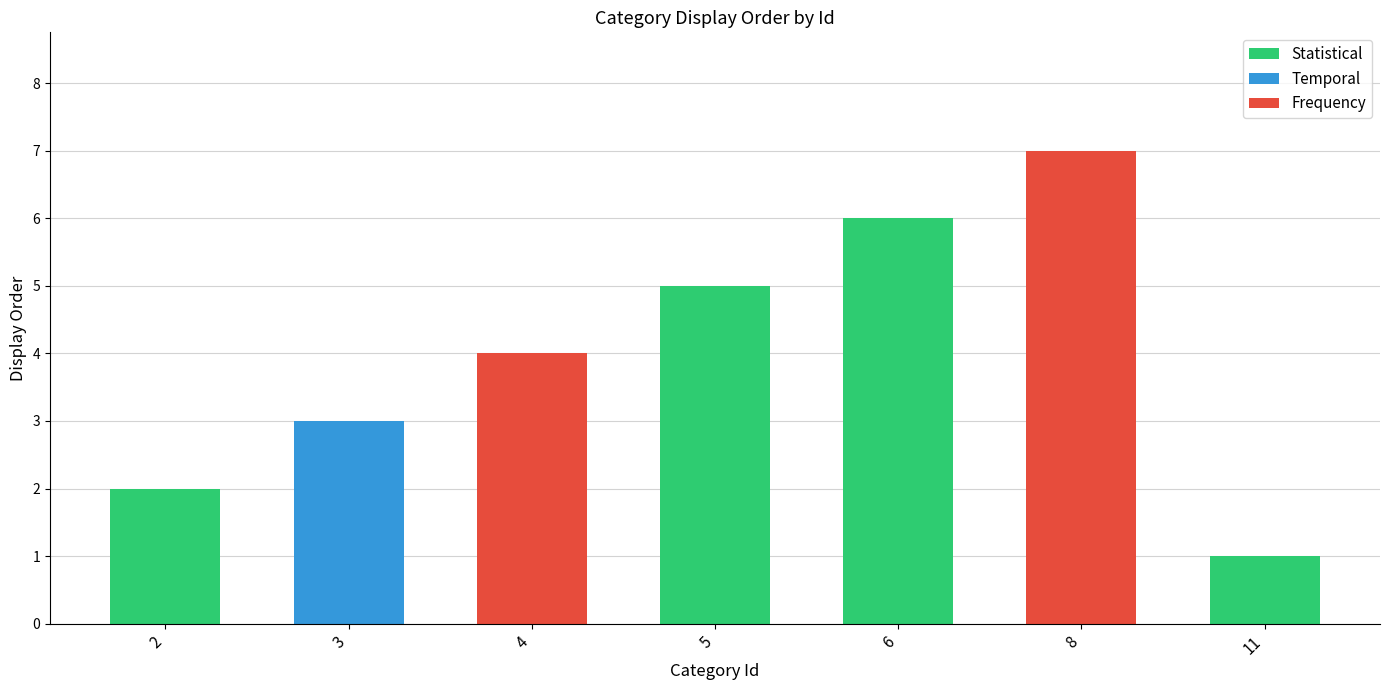

What is the value of the 2nd bar from the left?

3